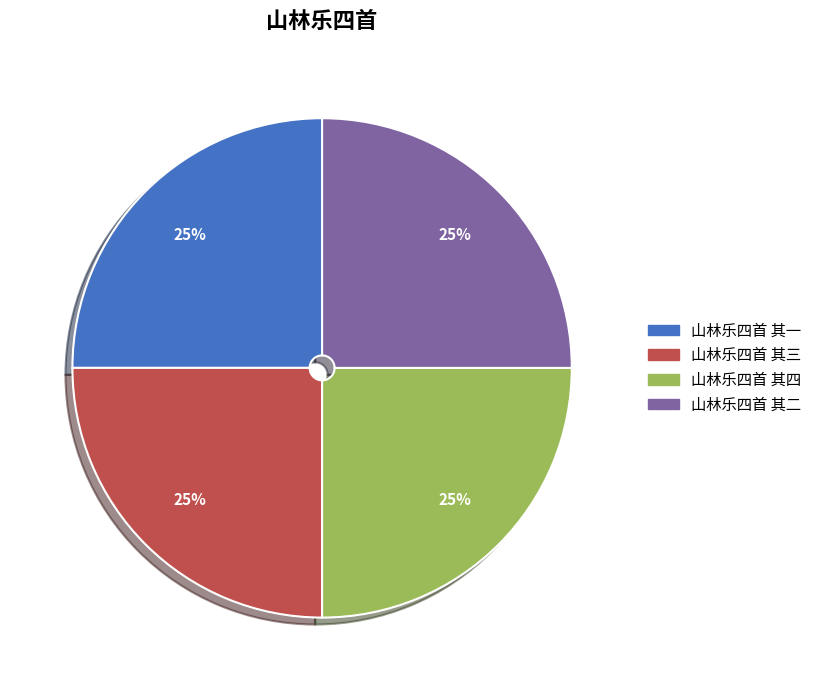

Approximately how many times larger is the value at 山林乐四首 其二 compared to 山林乐四首 其三?

1.0